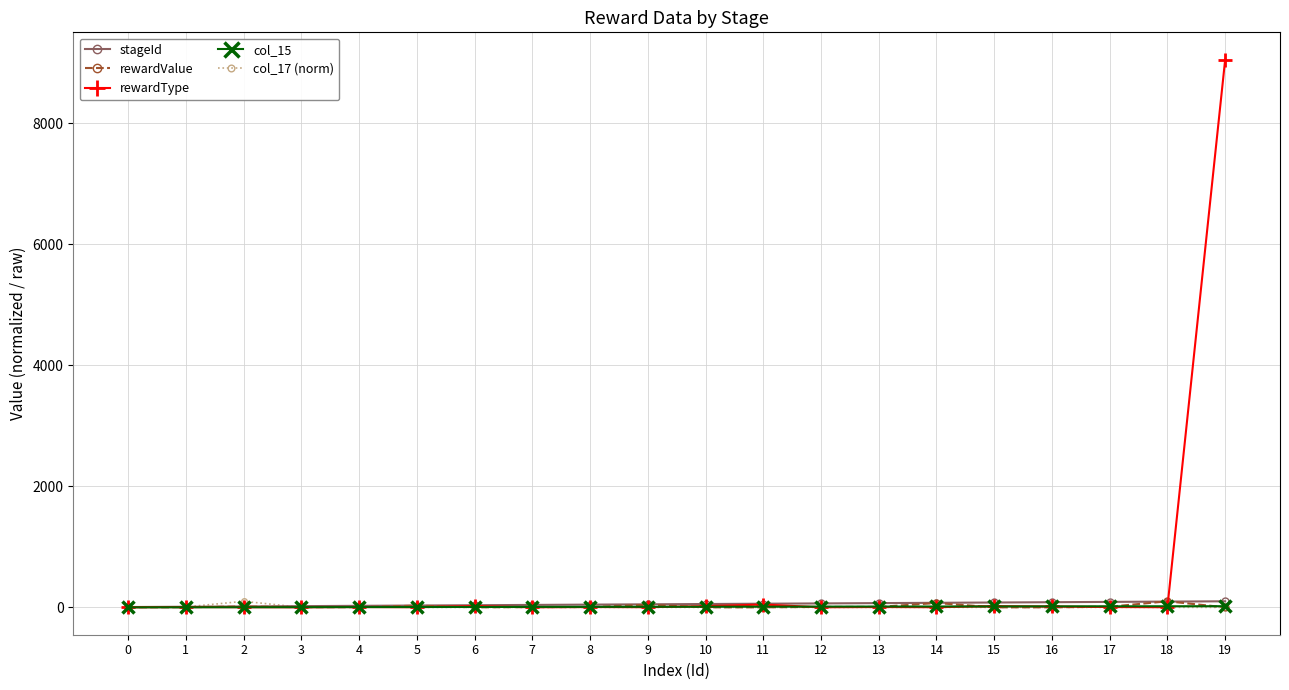

How many lines are shown in the chart?

5